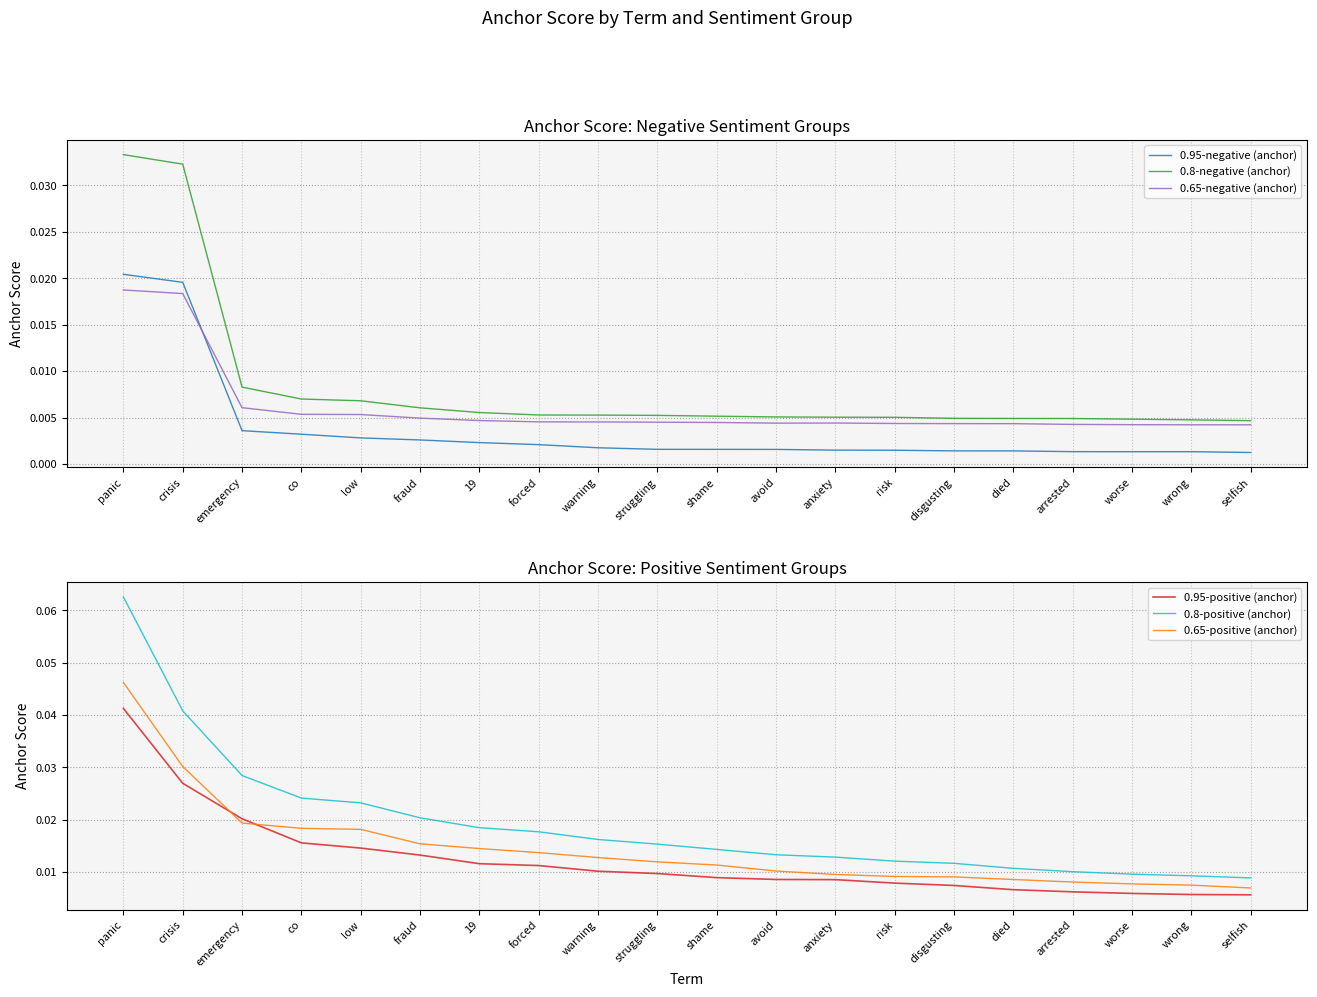

True or false: 0.65-negative (anchor) and 0.8-positive (anchor) intersect in this chart.

False